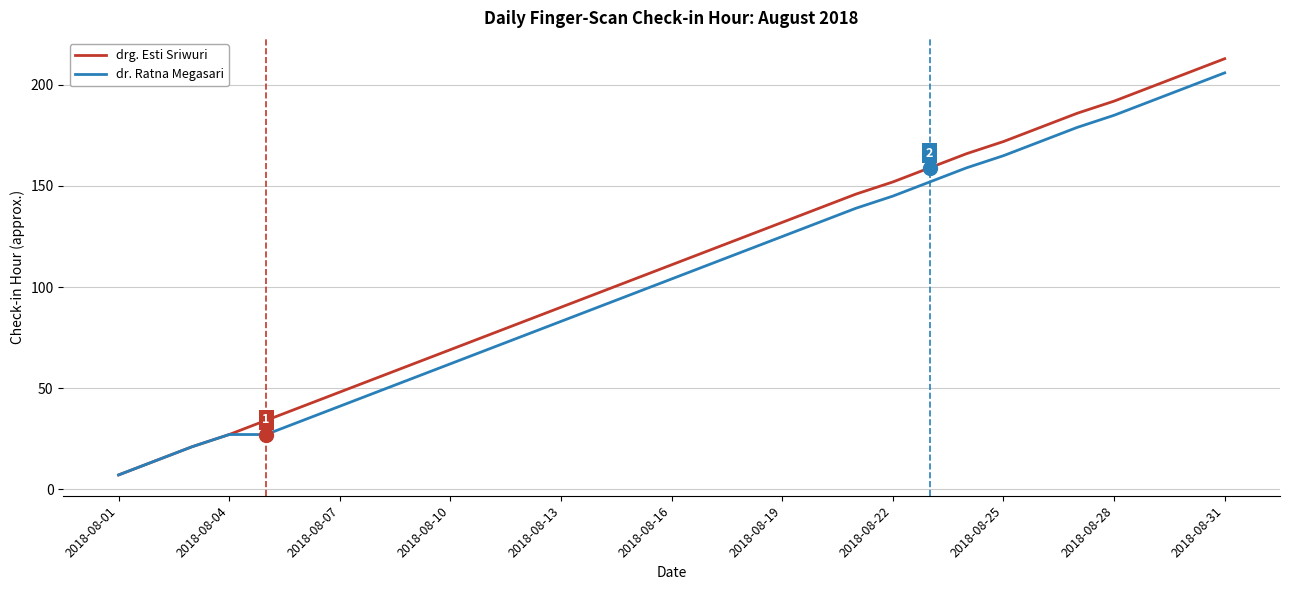

At how many categories does at least one series exceed 120?

14